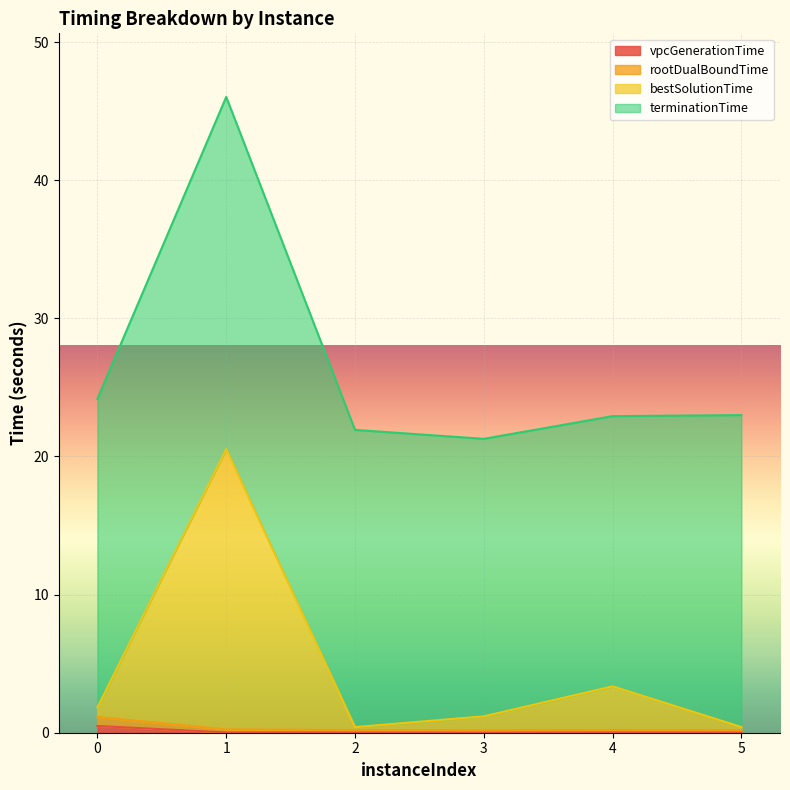

True or false: bestSolutionTime and rootDualBoundTime cross at least once.

False